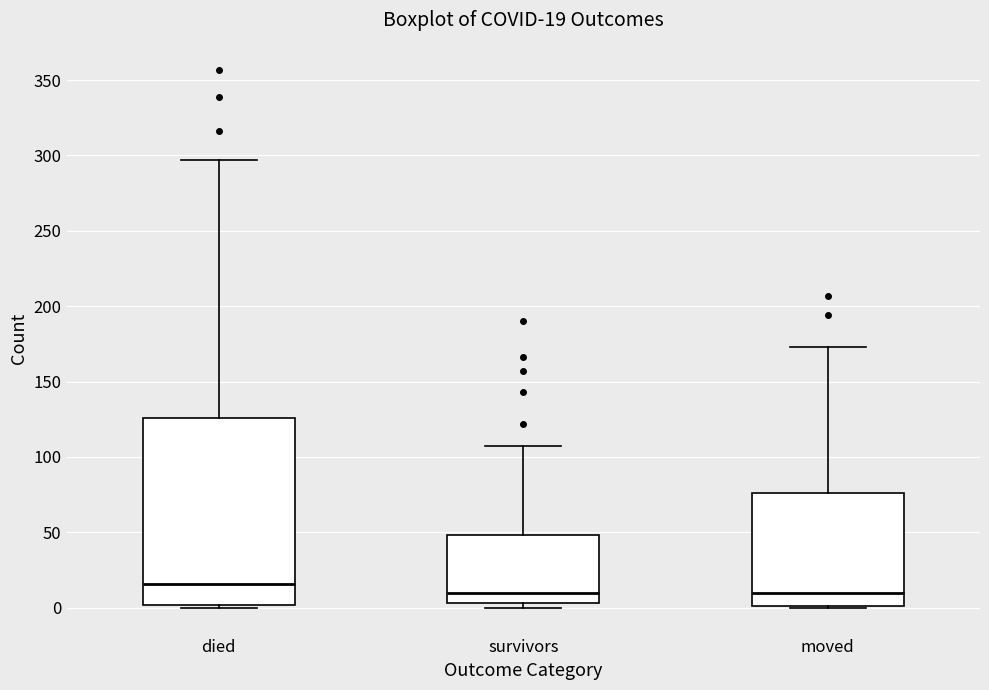

Comparing the boxes themselves (not the whiskers), which one is the tallest?

died